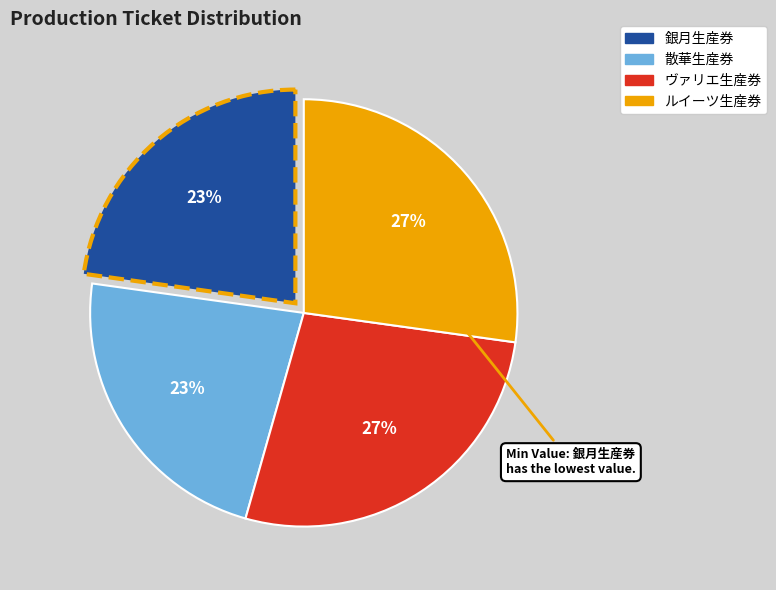

To the nearest percent, what is the average slice percentage?

25%